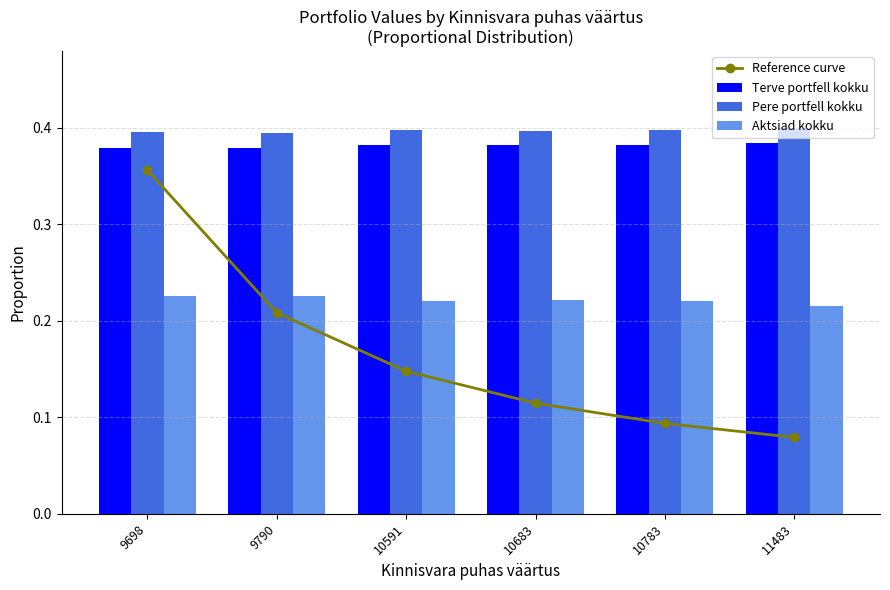

Rank the categories by Reference curve value from lowest to highest.

11483, 10783, 10683, 10591, 9790, 9698